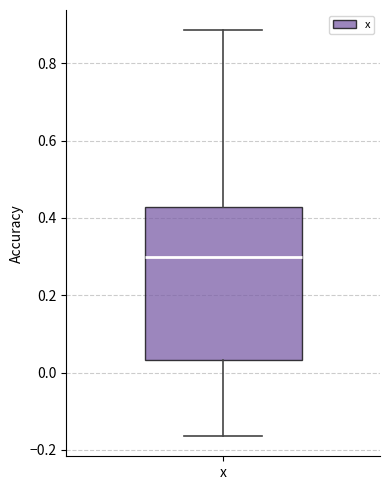

Transcribe this box plot: give where the median line is, the range the box spans, and where the two whiskers end, as read against the y-axis. The values are not printed on the chart, so give them approximately, as read against the axis.

median 0.30, box 0.04 to 0.42, whiskers -0.16 to 0.88